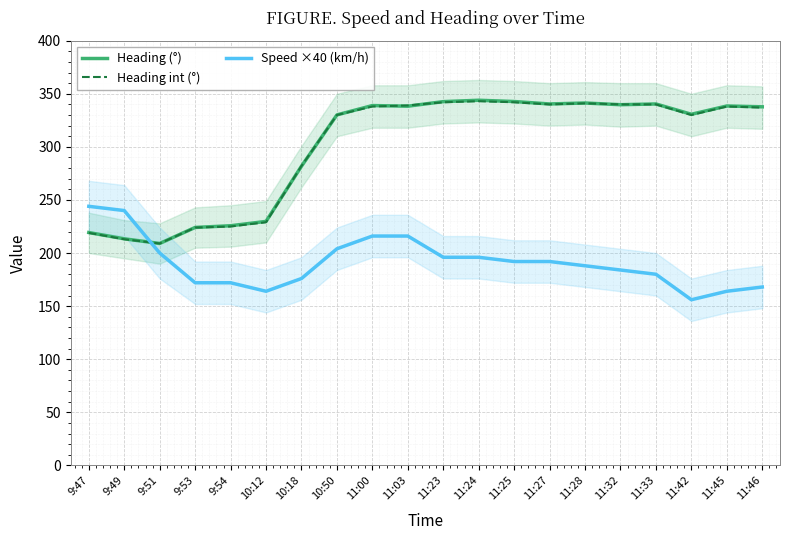

What are all the series names shown in the legend?

Heading (°), Heading int (°), Speed ×40 (km/h)